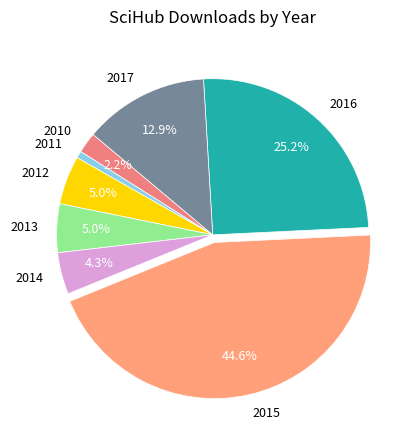

To the nearest percent, what is the difference between the largest and smallest slice percentages?

44%